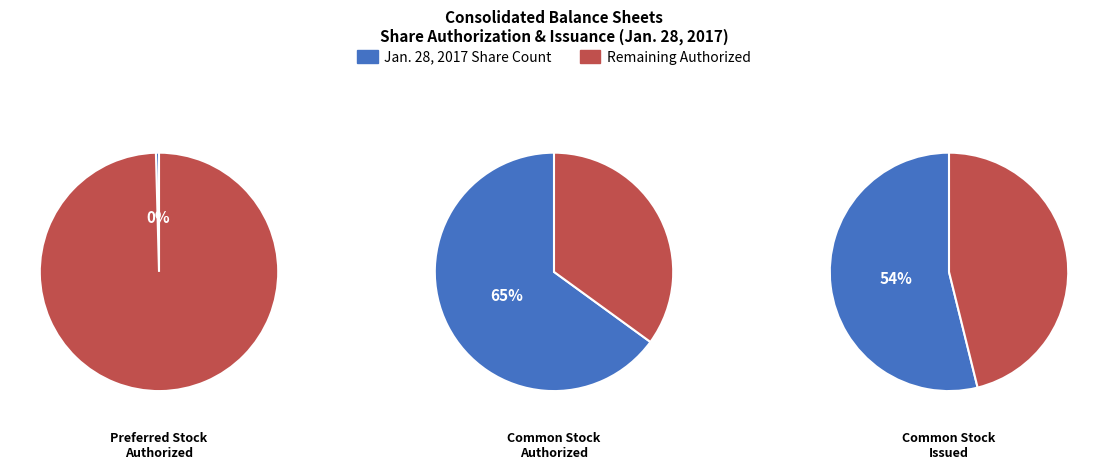

True or false: Preferred Stock Authorized accounts for 1% of the total.

False